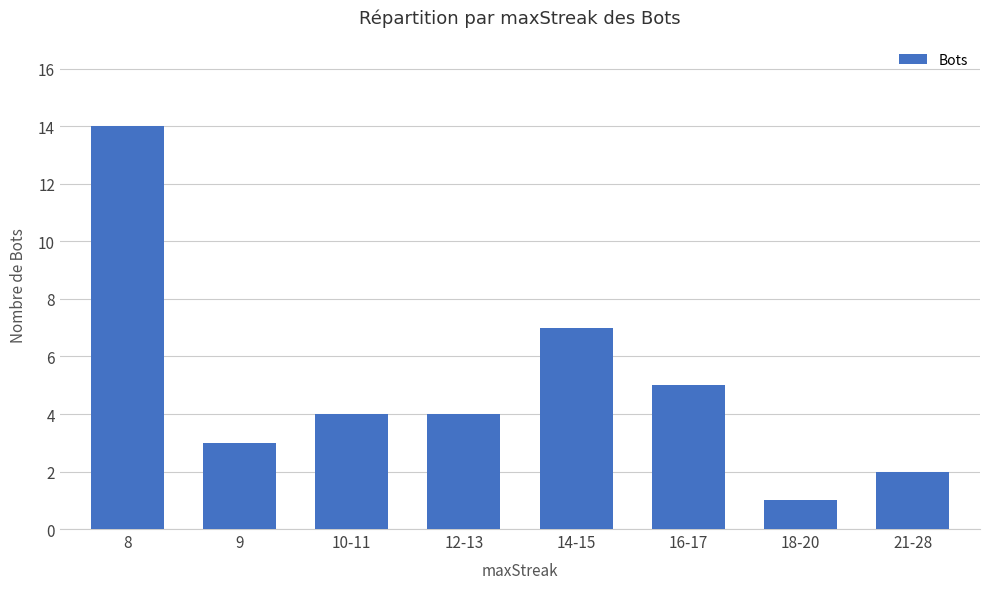

Where is the data nearest to the value 7?

14-15